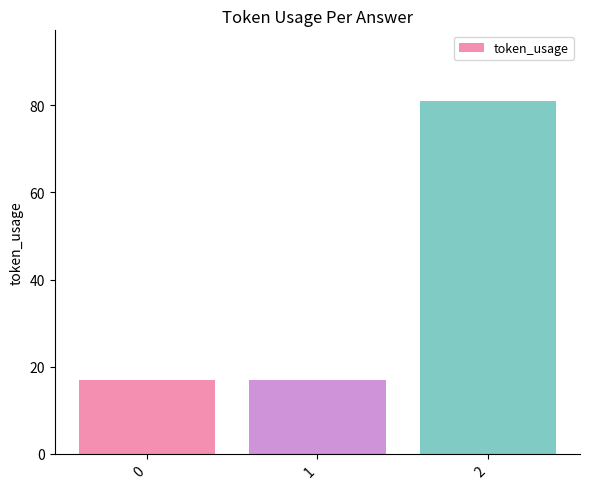

What is the sum of the values at 2 and 1?

98